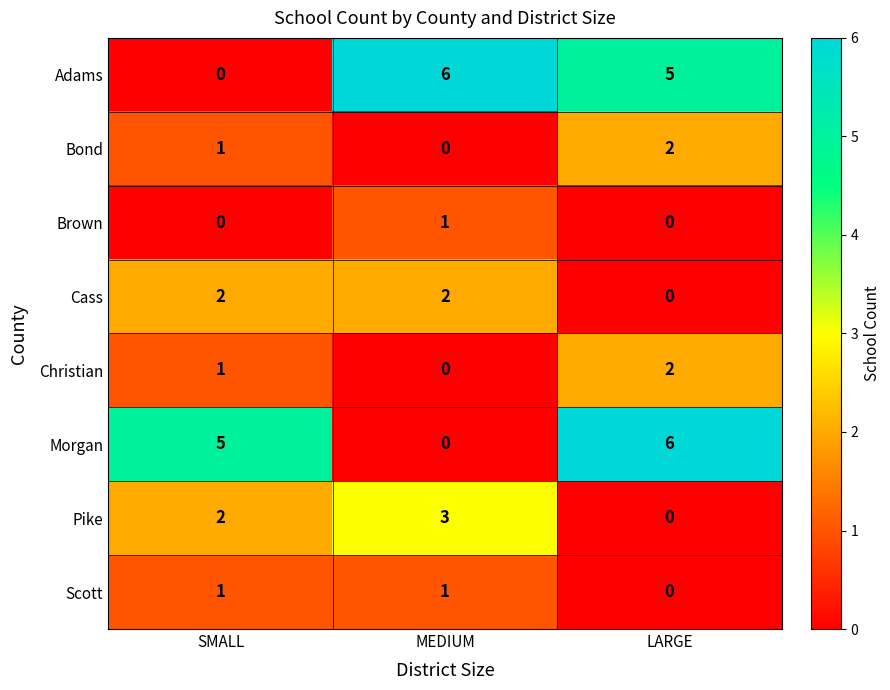

True or false: Cass has a value of 3 at MEDIUM.

False